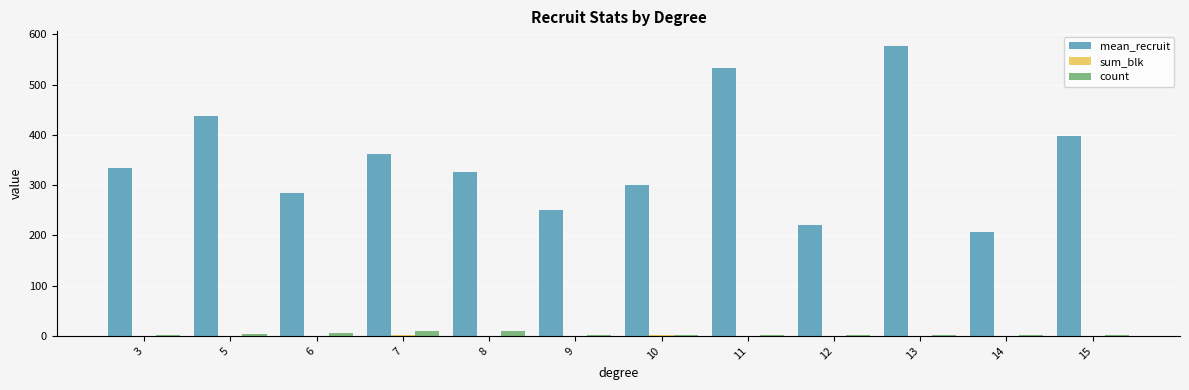

Which category has the highest value in the mean_recruit series?

13